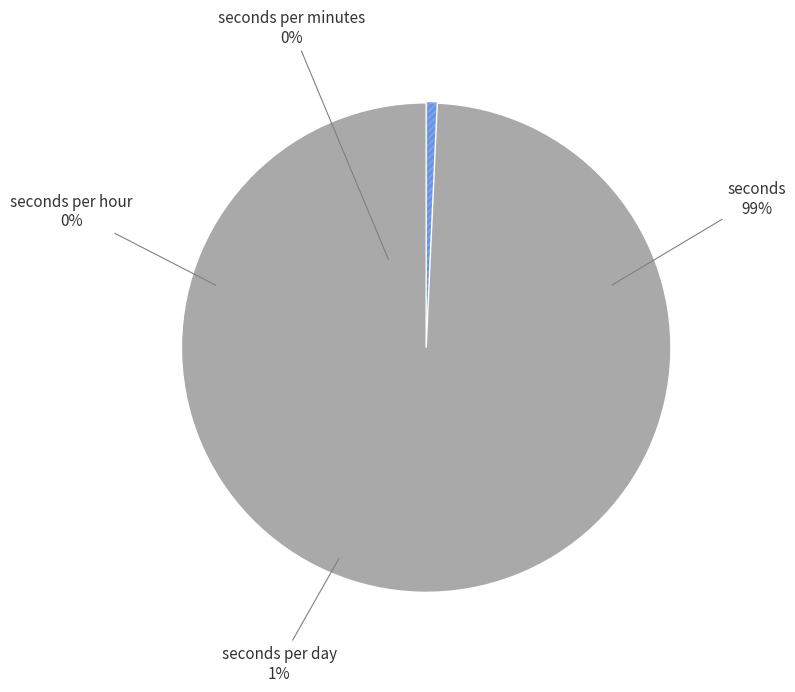

How many segments does this pie chart have?

4